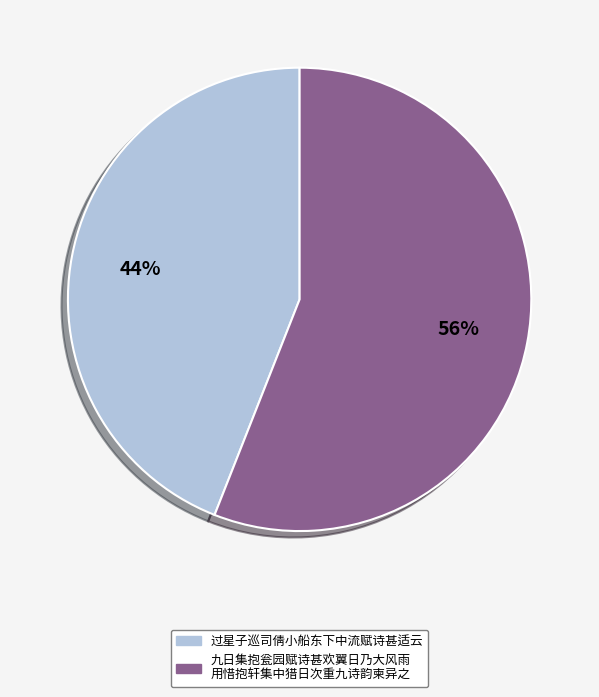

How many segments does this pie chart have?

2